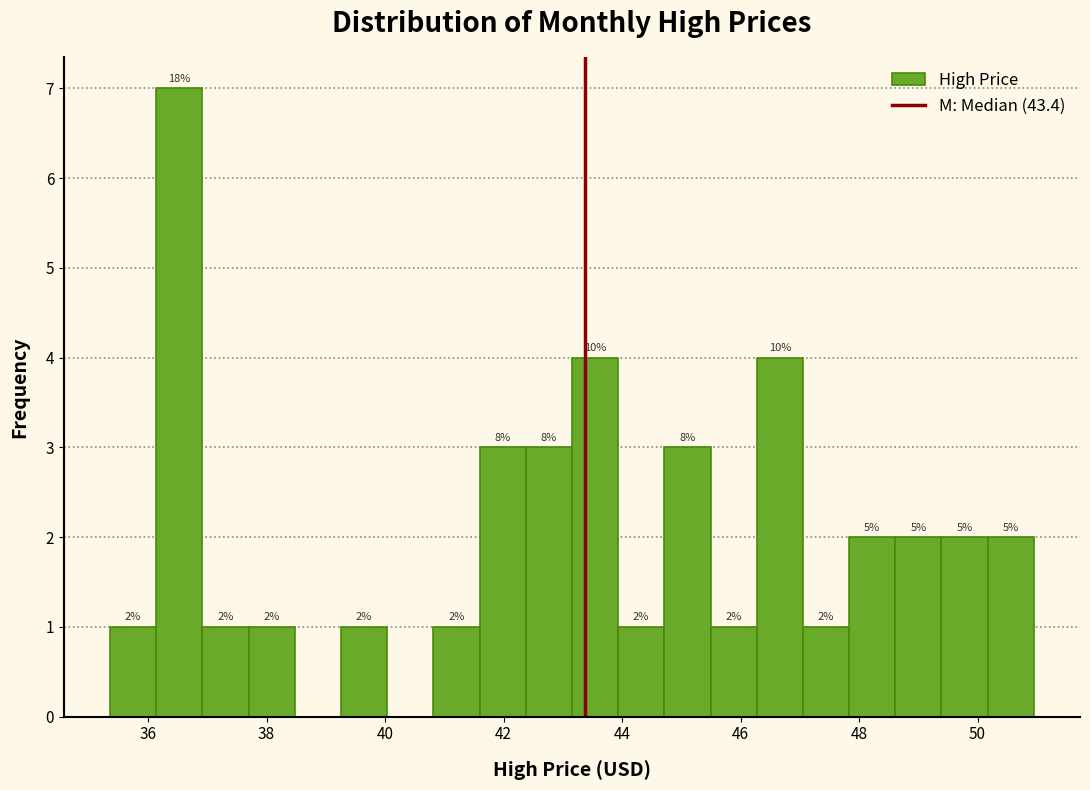

Read against the x-axis, roughly where is the centre of the tallest bar?

36.6